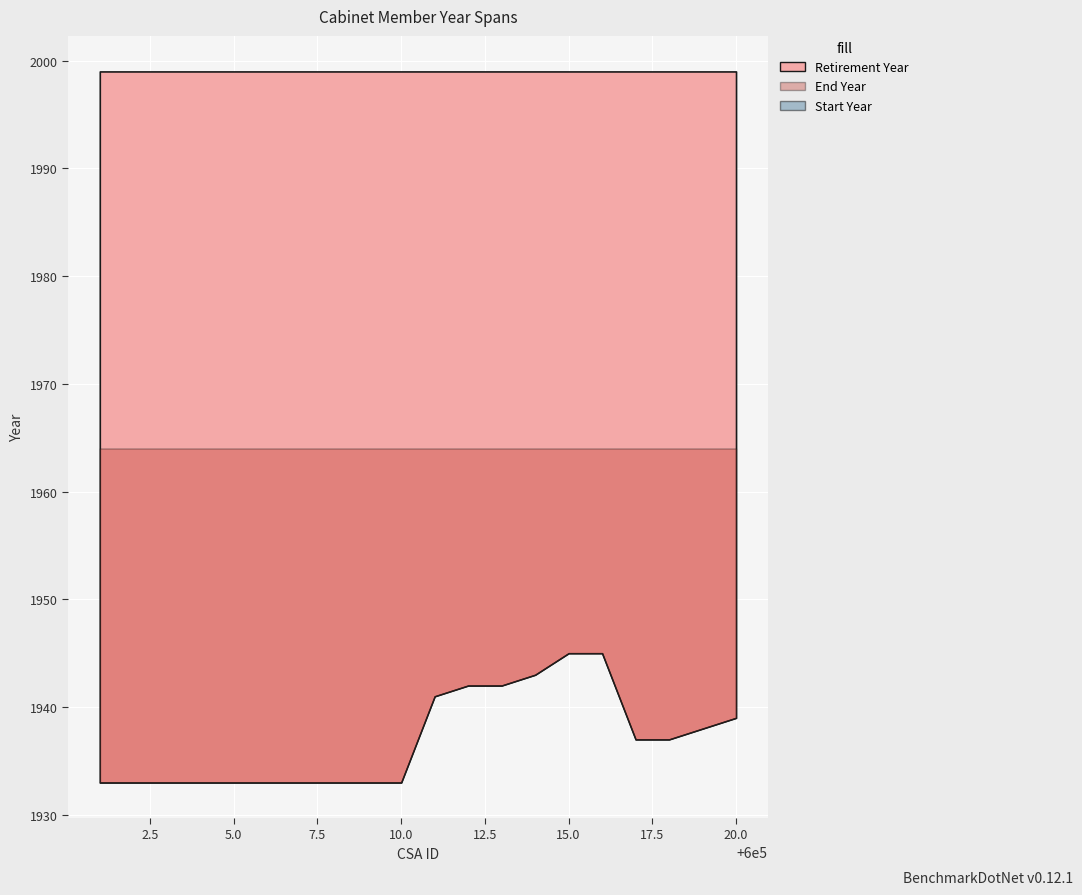

Which series has the widest spread of values?

Start Year